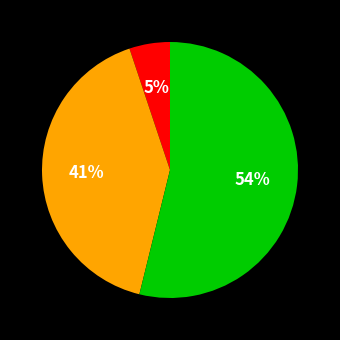

Count the number of slices in the pie.

3